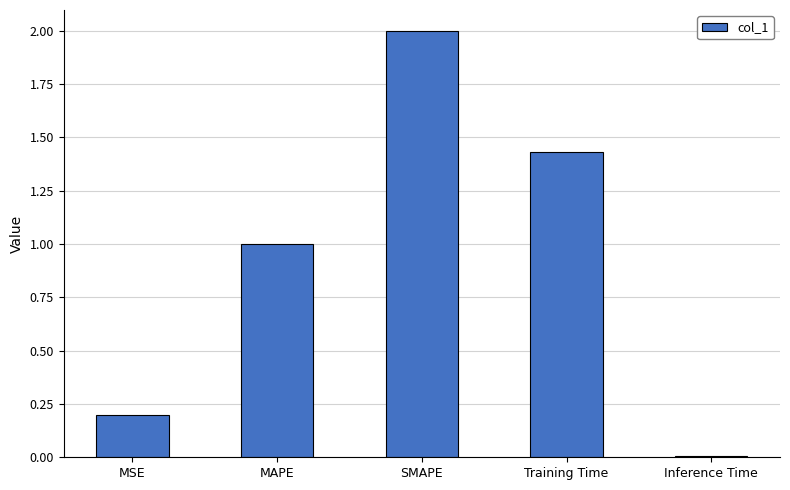

Are the bars grouped side by side (vs. stacked)?

No